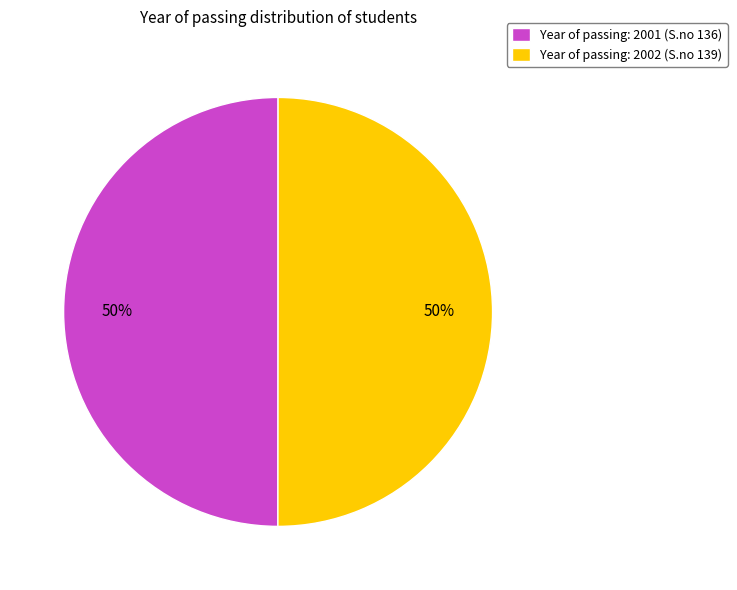

Combined, do Year of passing: 2002 (S.no 139) and Year of passing: 2001 (S.no 136) account for over 50%?

Yes